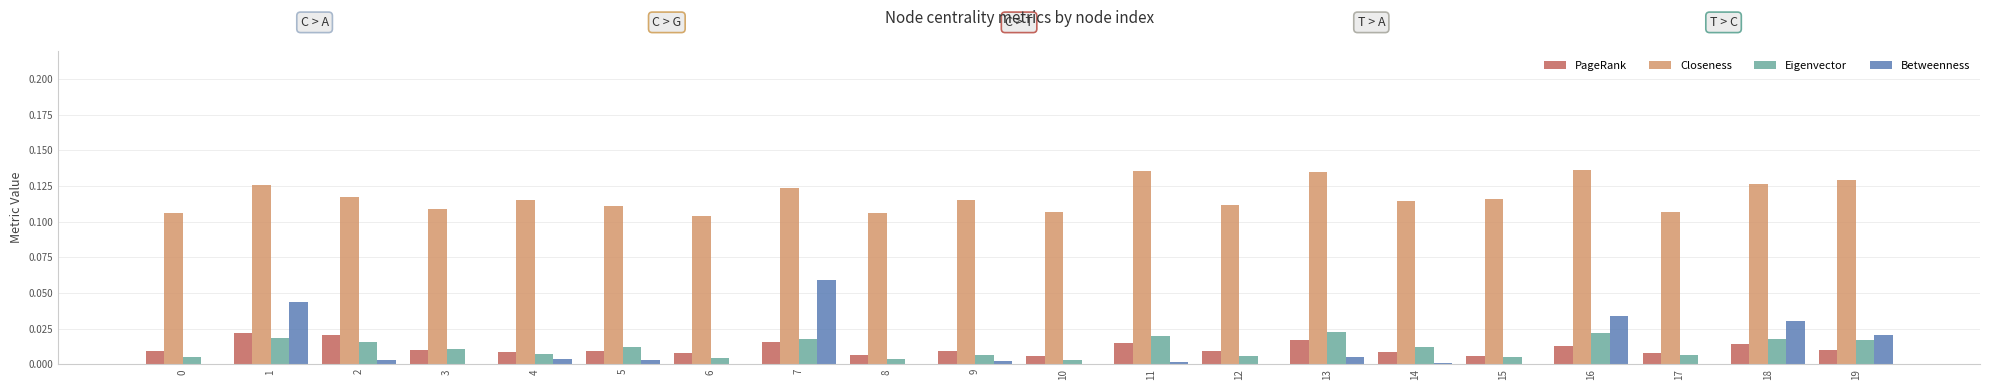

Between 6 and 16, which series saw the biggest shift?

Betweenness